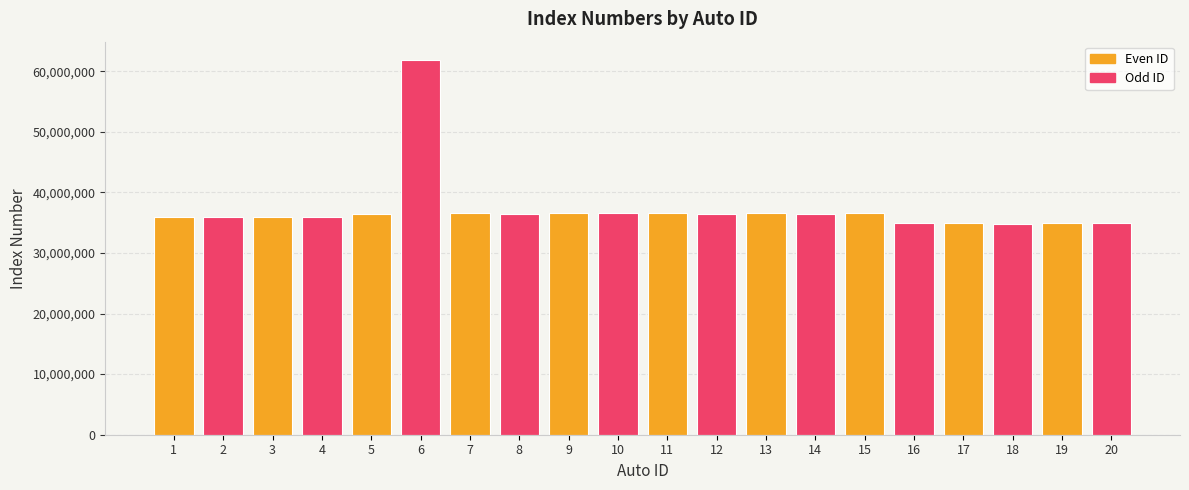

Where does the data first go above 36466188?

5